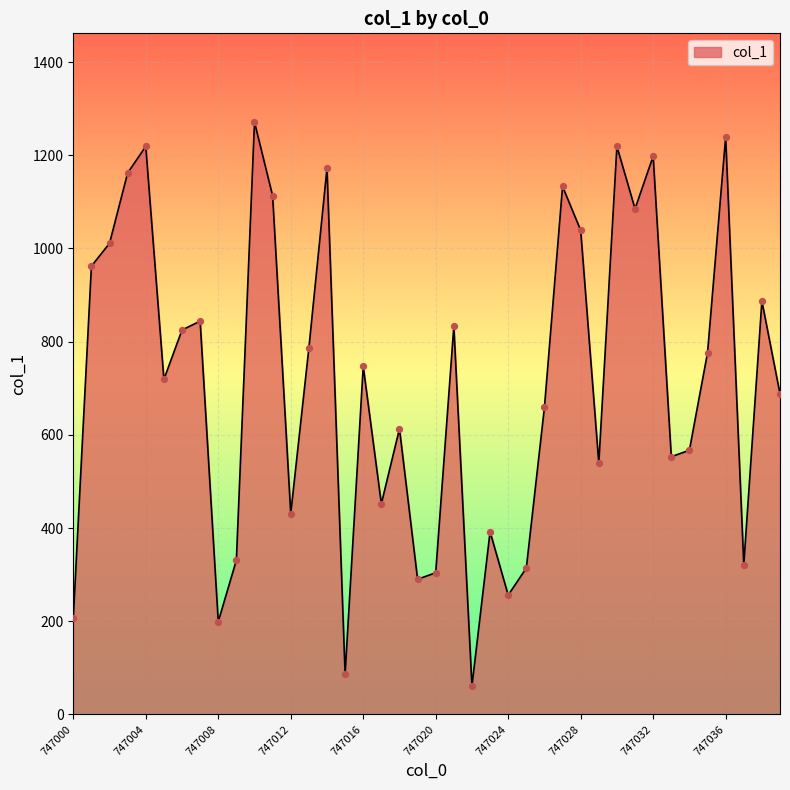

What is the smallest value displayed?

61